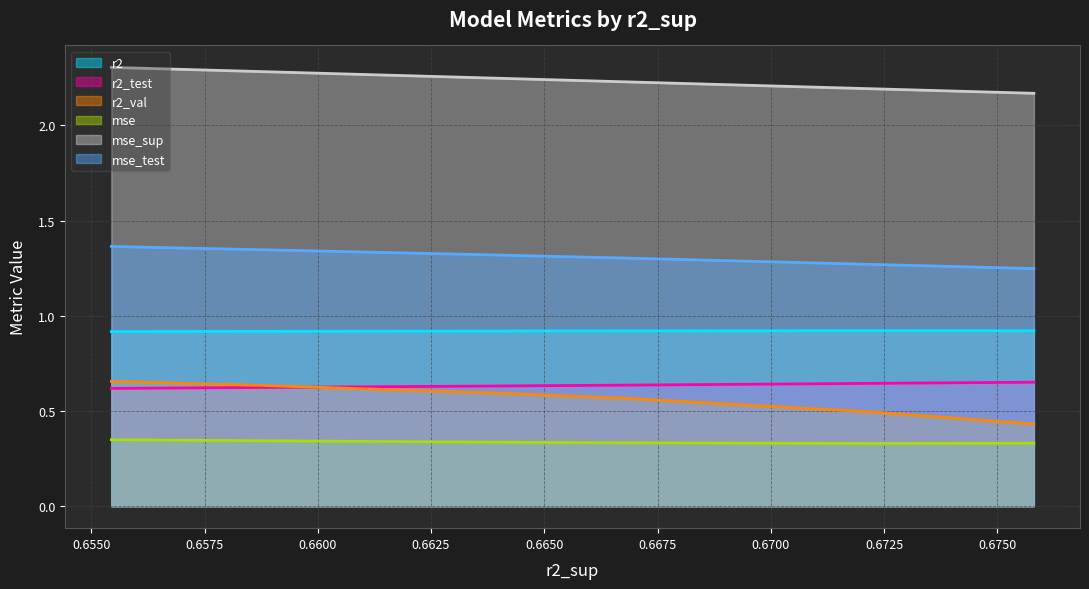

How many categories are shown in the chart?

10